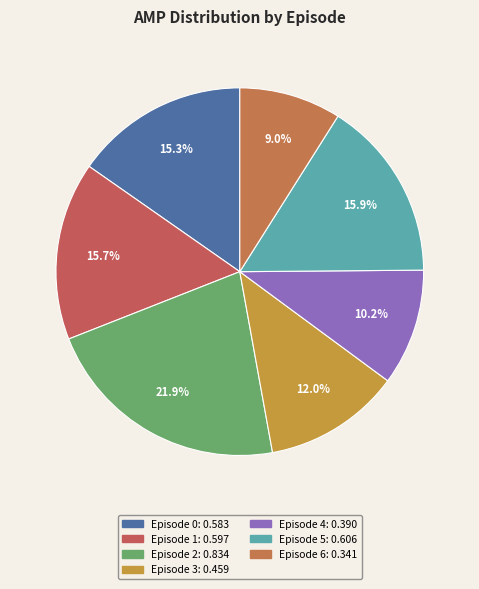

Which has a higher value, Episode 2 or Episode 5?

Episode 2